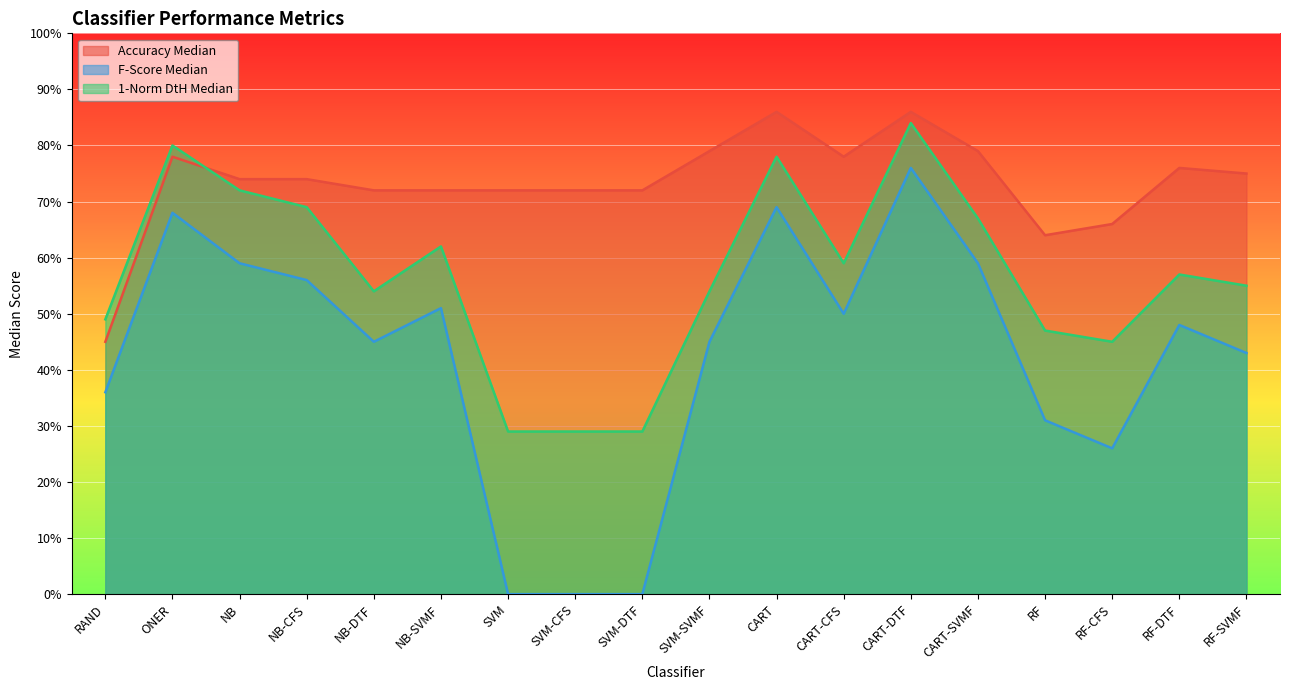

Reading left to right, extract all data points from this chart.

Accuracy Median: RAND=0.5	ONER=0.8	NB=0.7	NB-CFS=0.7	NB-DTF=0.7	NB-SVMF=0.7	SVM=0.7	SVM-CFS=0.7	SVM-DTF=0.7	SVM-SVMF=0.8	CART=0.9	CART-CFS=0.8	CART-DTF=0.9	CART-SVMF=0.8	RF=0.6	RF-CFS=0.7	RF-DTF=0.8	RF-SVMF=0.8
F-Score Median: RAND=0.4	ONER=0.7	NB=0.6	NB-CFS=0.6	NB-DTF=0.5	NB-SVMF=0.5	SVM=0.0	SVM-CFS=0.0	SVM-DTF=0.0	SVM-SVMF=0.5	CART=0.7	CART-CFS=0.5	CART-DTF=0.8	CART-SVMF=0.6	RF=0.3	RF-CFS=0.3	RF-DTF=0.5	RF-SVMF=0.4
1-Norm DtH Median: RAND=0.5	ONER=0.8	NB=0.7	NB-CFS=0.7	NB-DTF=0.5	NB-SVMF=0.6	SVM=0.3	SVM-CFS=0.3	SVM-DTF=0.3	SVM-SVMF=0.5	CART=0.8	CART-CFS=0.6	CART-DTF=0.8	CART-SVMF=0.7	RF=0.5	RF-CFS=0.5	RF-DTF=0.6	RF-SVMF=0.6